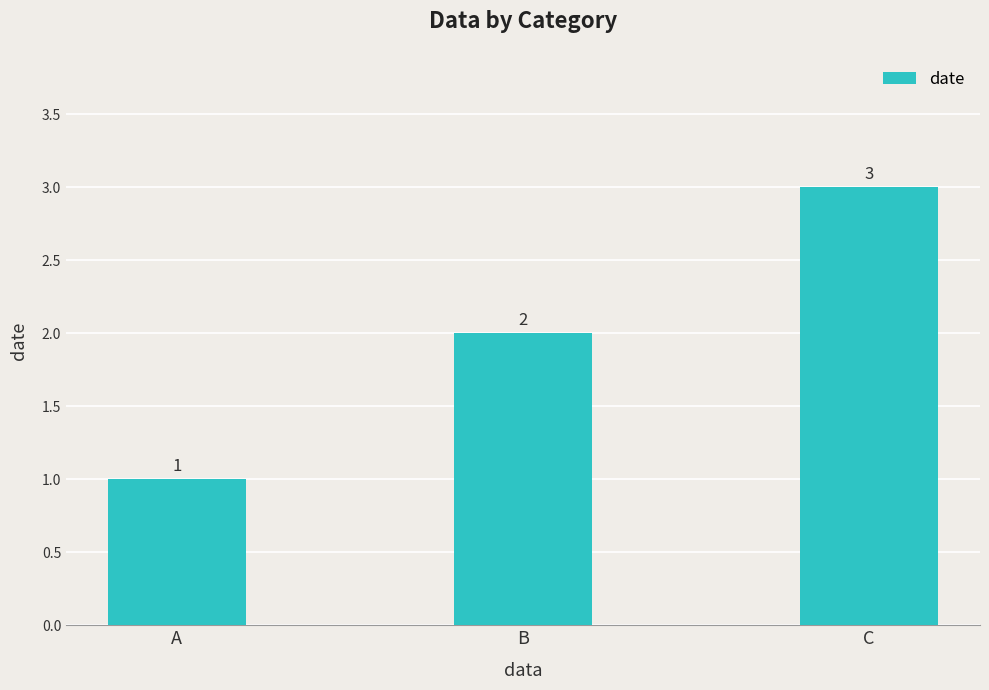

Reading right to left, what are all the values shown in this chart?

3	2	1